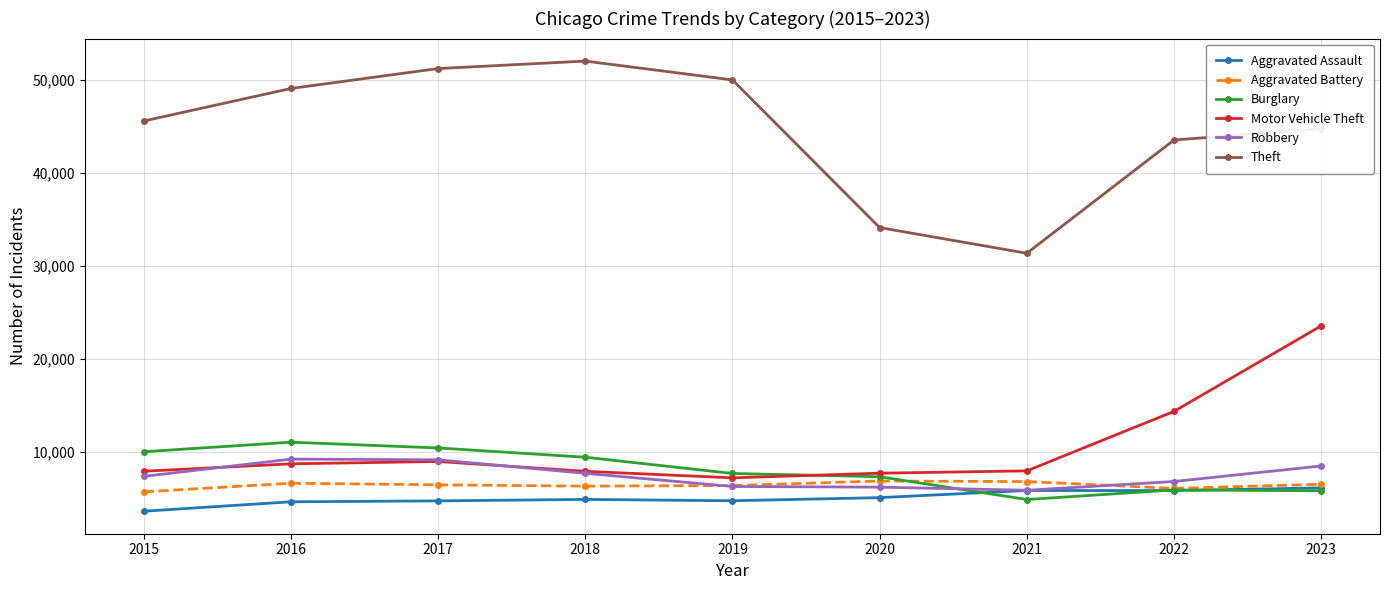

Does the chart display data point markers on the line(s)?

Yes